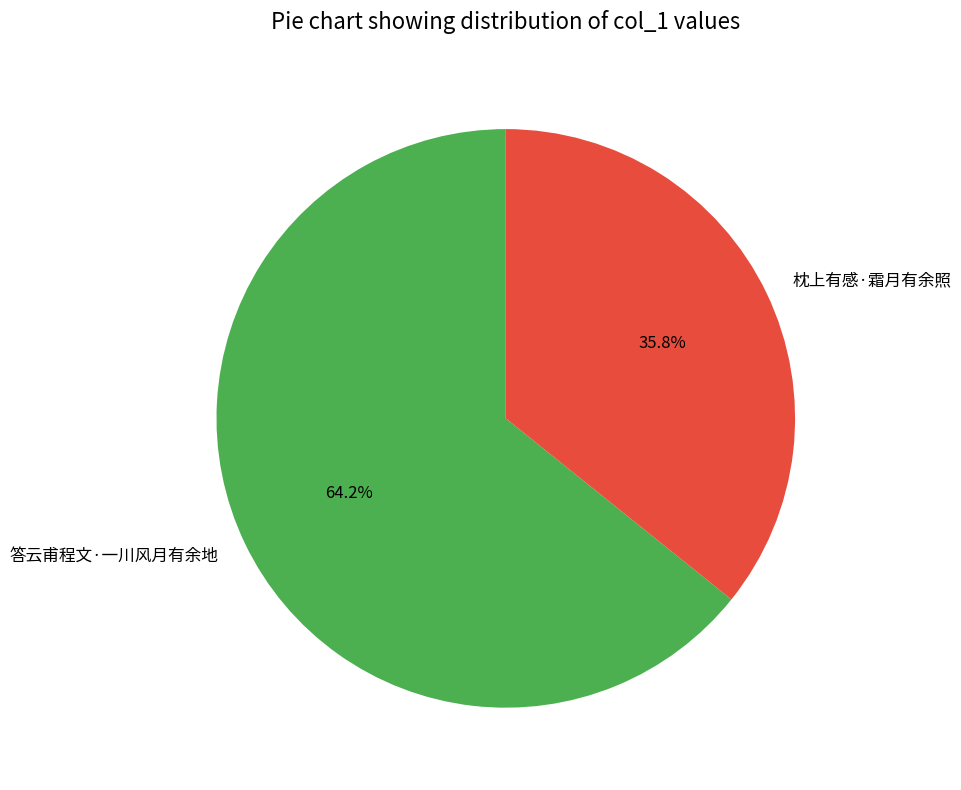

Which has a higher value, 枕上有感·霜月有余照 or 答云甫程文·一川风月有余地?

答云甫程文·一川风月有余地